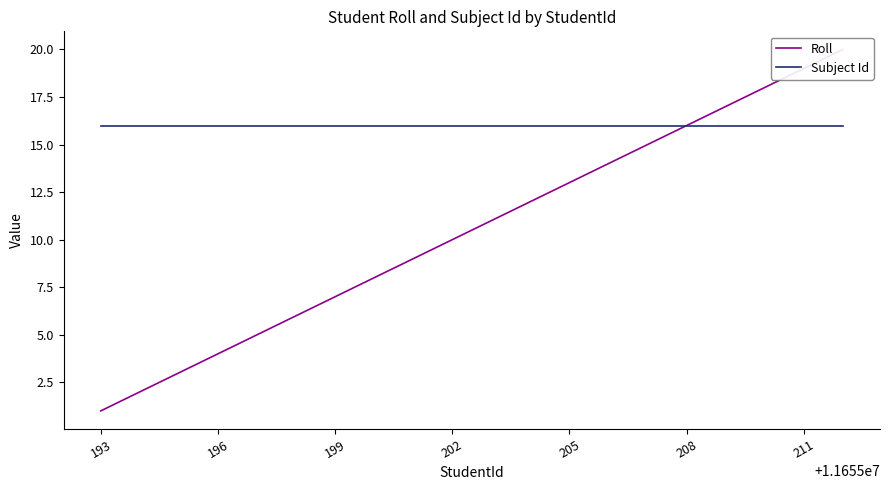

True or false: Subject Id and Roll cross at least once.

False